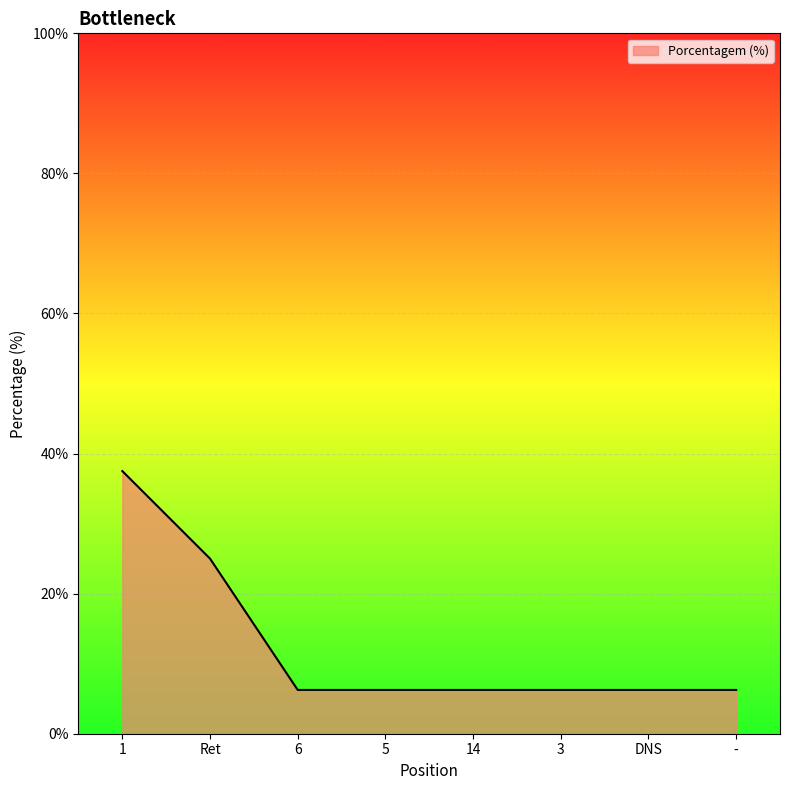

How many lines are shown in the chart?

1